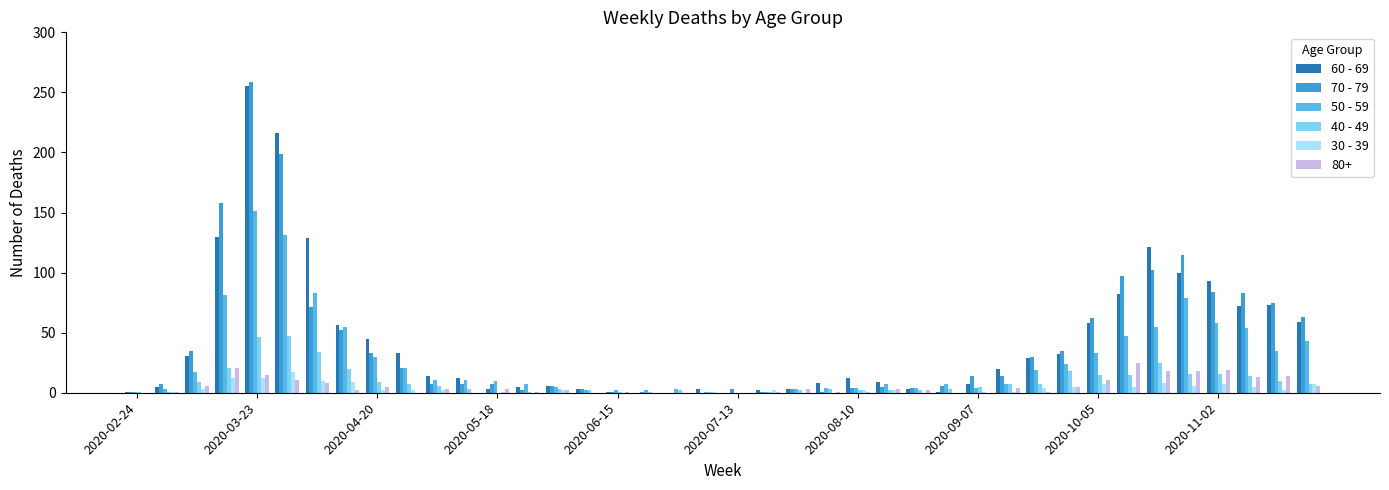

What is the greatest value displayed?

259